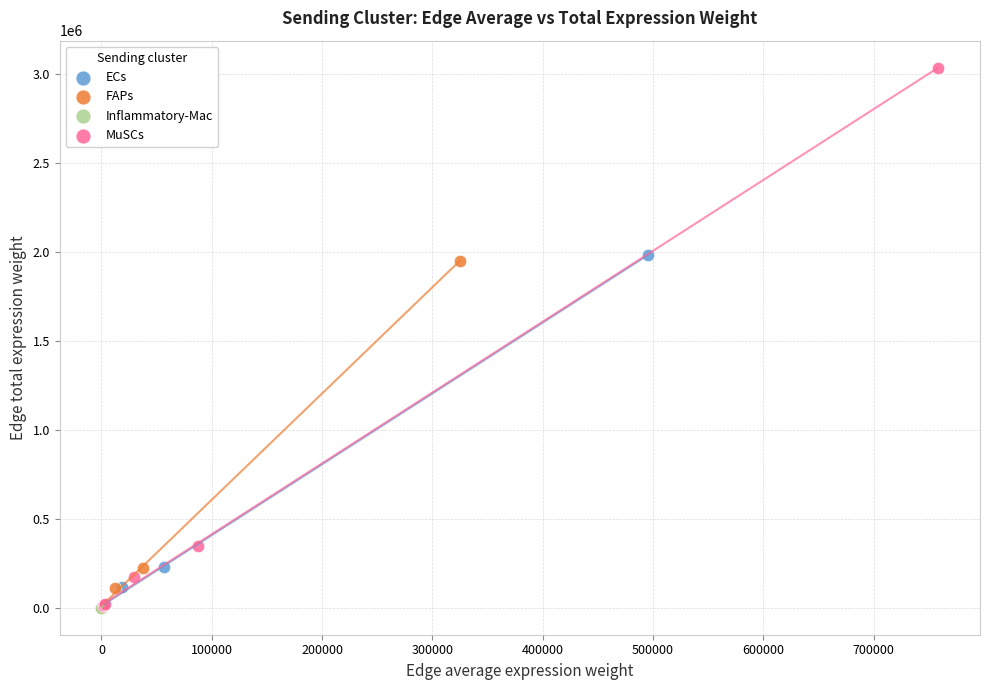

Which series has the widest spread of Y values?

MuSCs